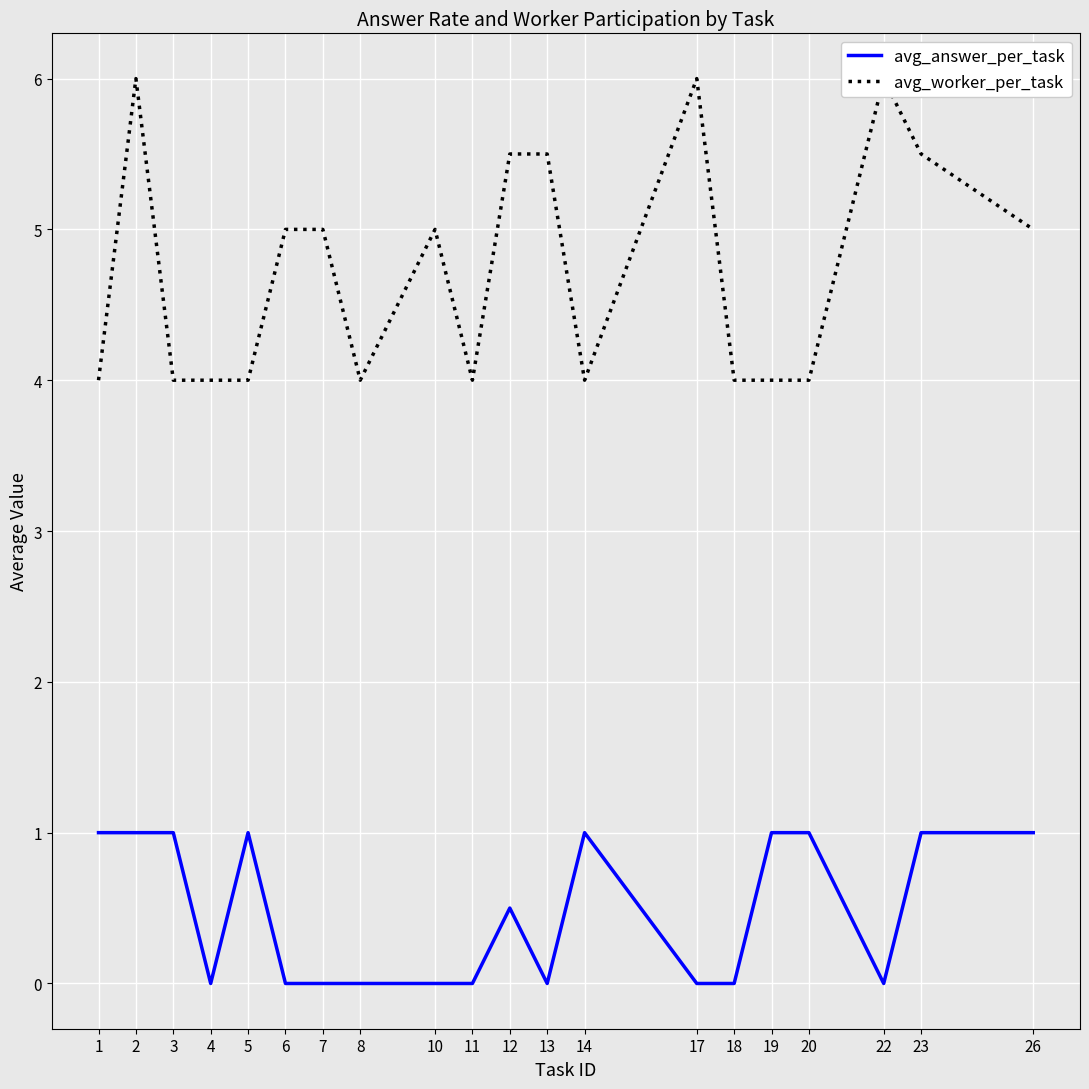

Which series has the widest spread of values?

avg_worker_per_task